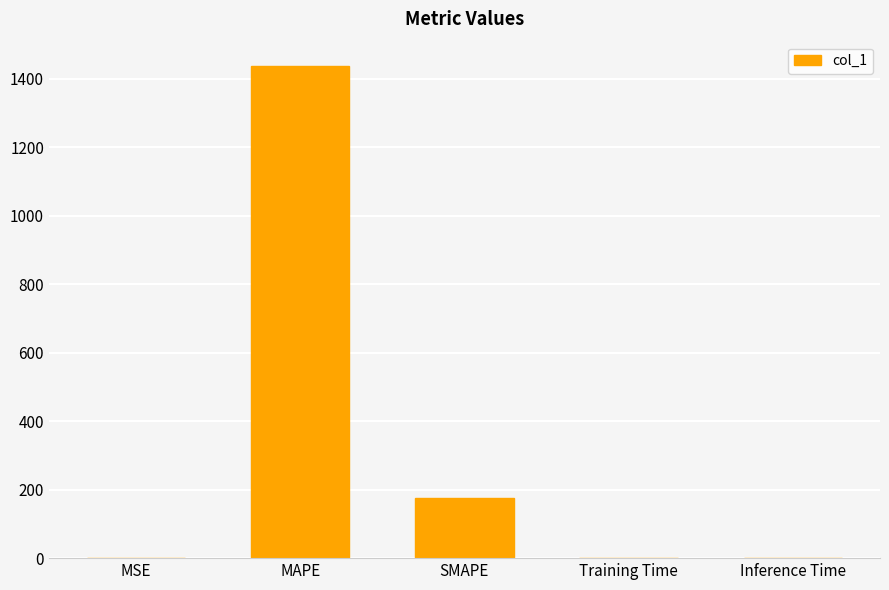

What value does the data have at SMAPE?

175.6